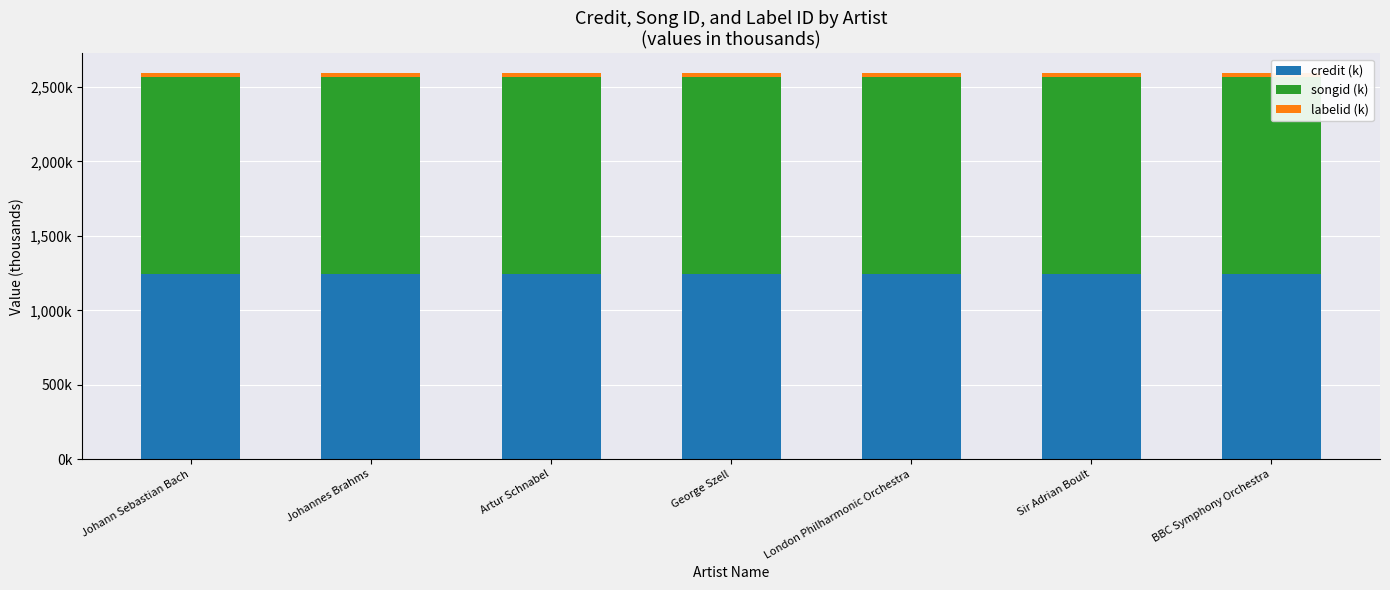

Read the songid (k) value at George Szell.

1323.3